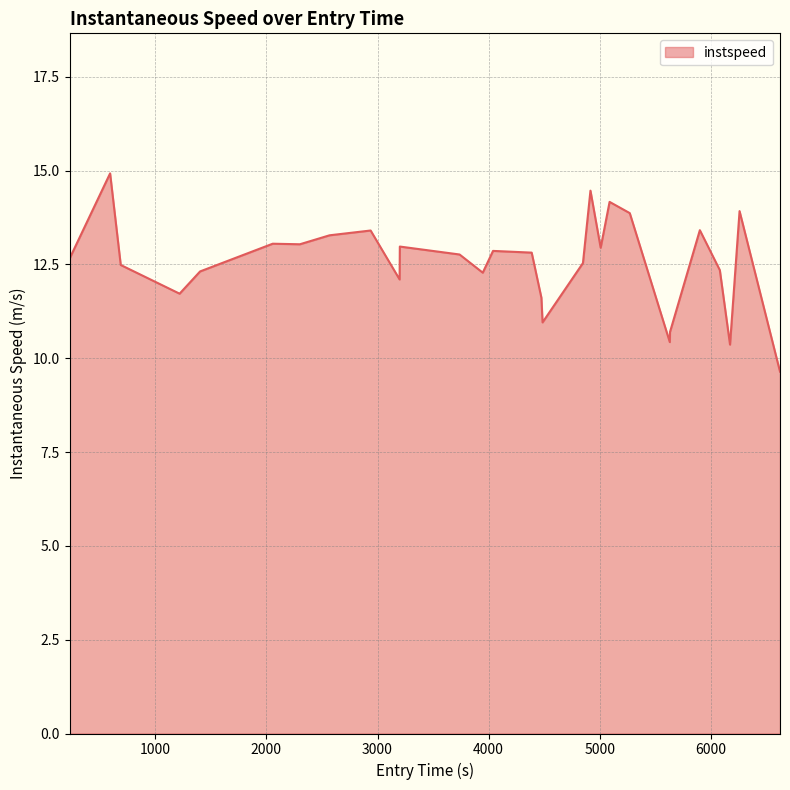

What is the greatest value displayed?

14.9